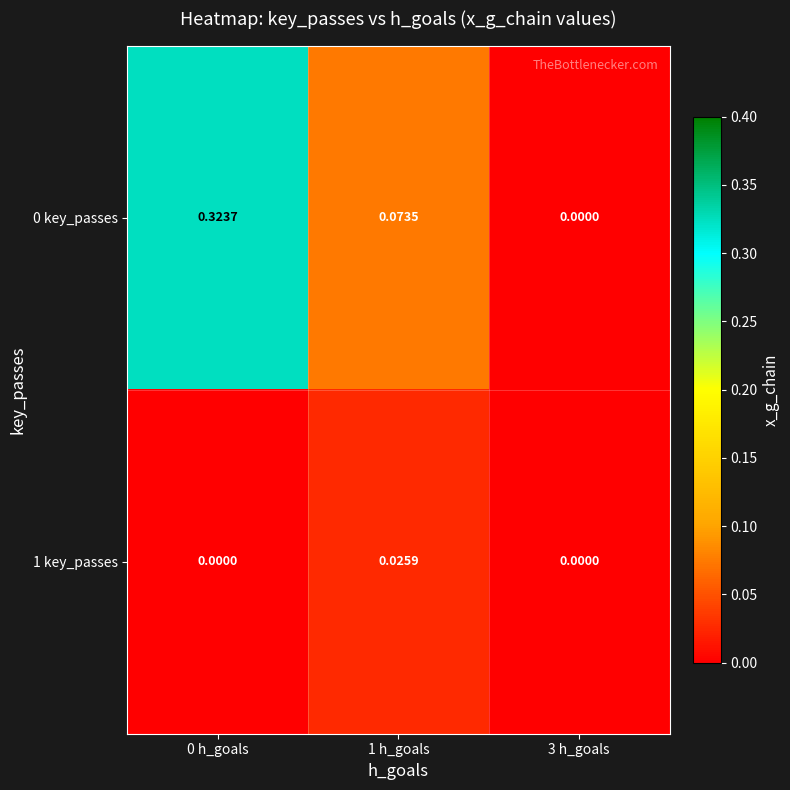

Is the value of 1 key_passes at 1 h_goals greater than the value of 0 key_passes at 3 h_goals?

Yes